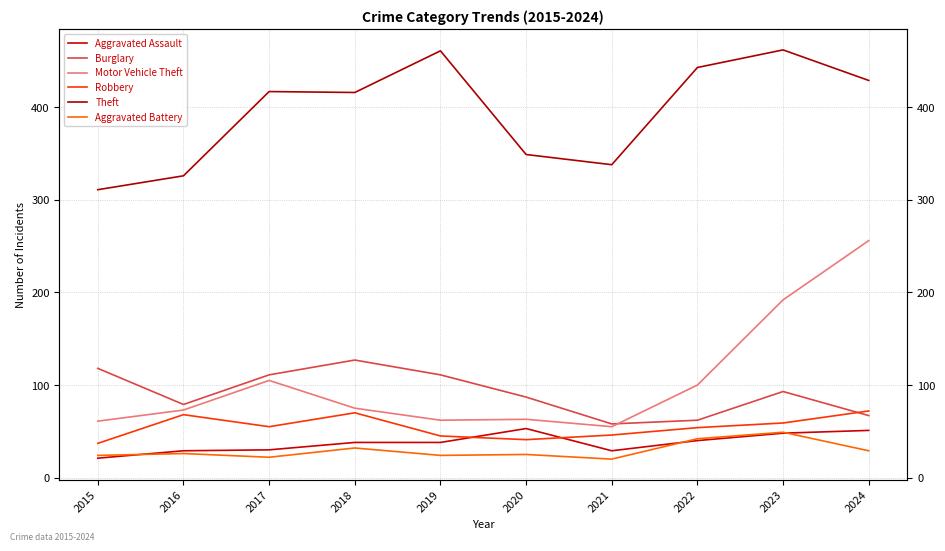

What is the difference between the Aggravated Battery values at 2024 and 2018?

3